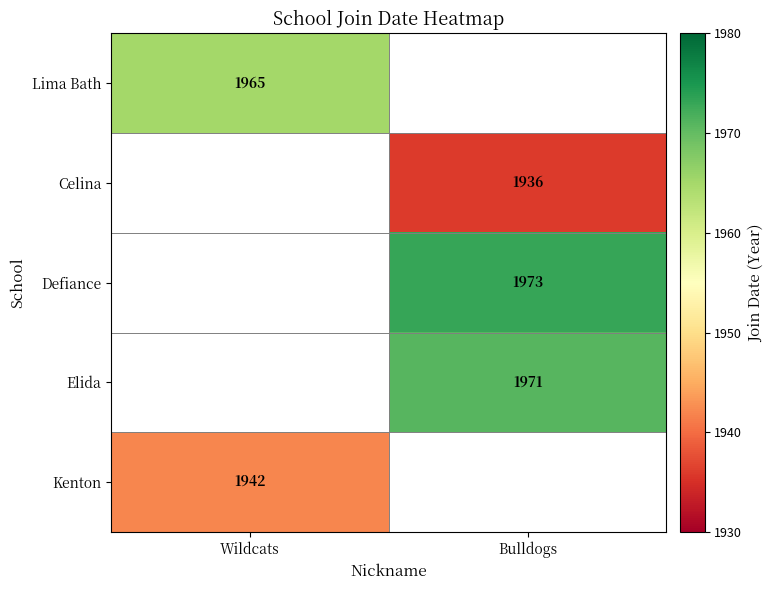

Is it true that Elida equals 1971 at Bulldogs?

True